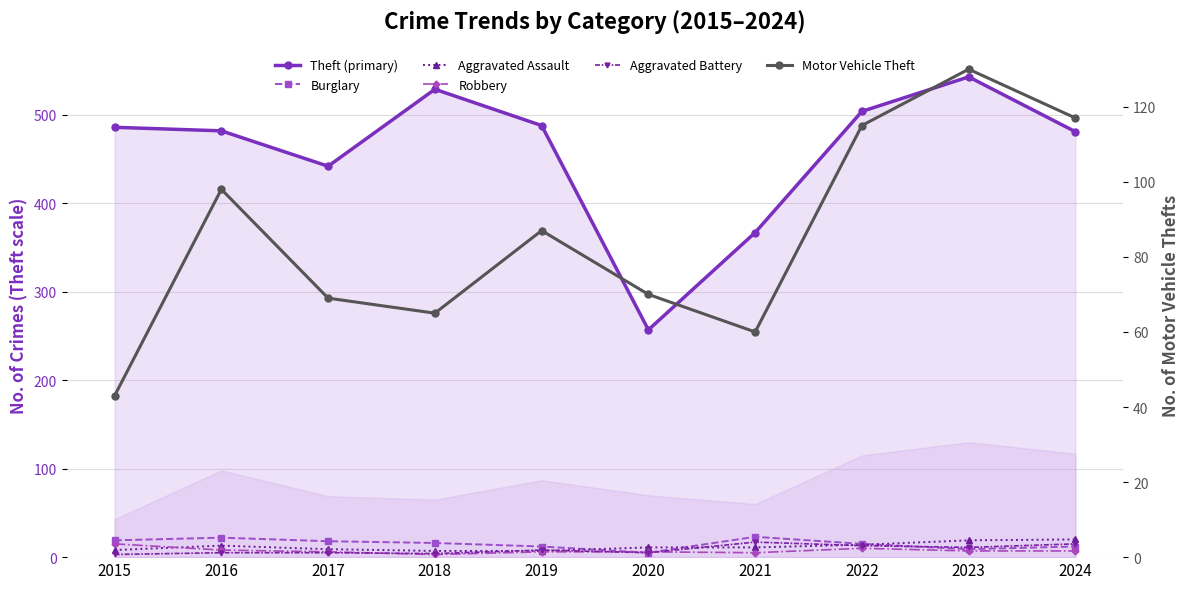

At which label does Burglary first exceed 16?

2015